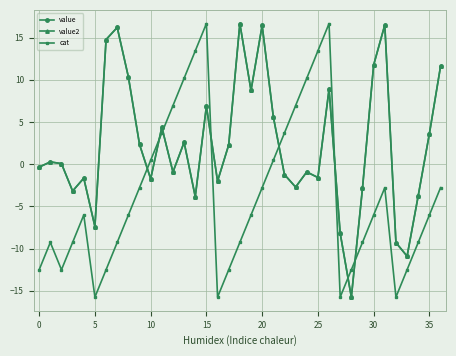

True or false: cat has more than 0 interior local peaks.

True